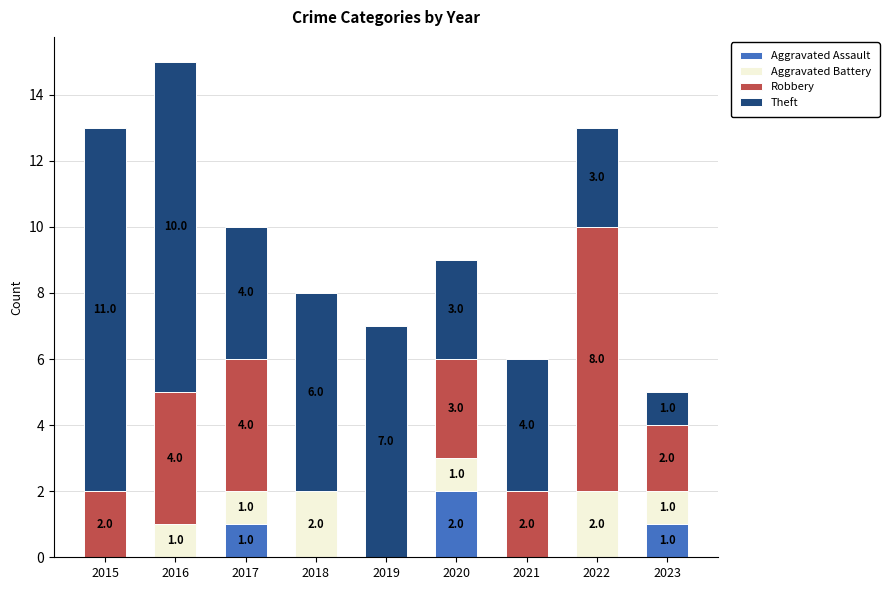

The value of Aggravated Assault at 2015 is 0. True or false?

True